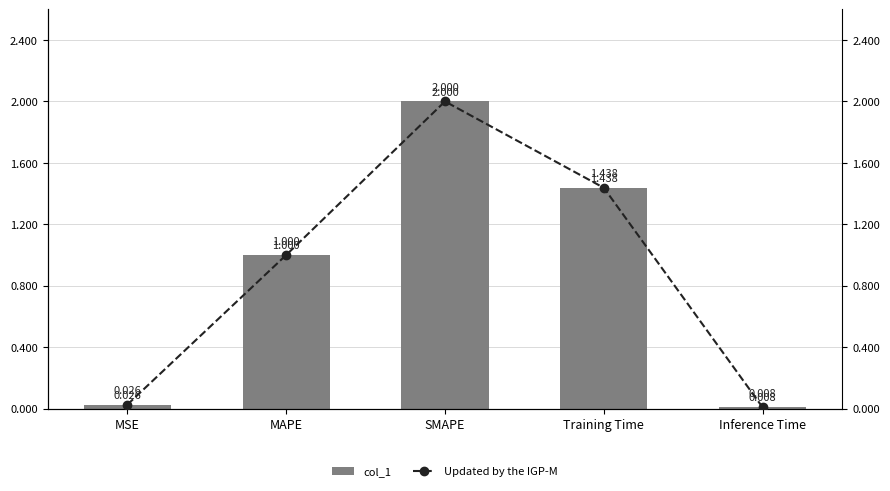

At which category is the sum across all series the highest?

SMAPE